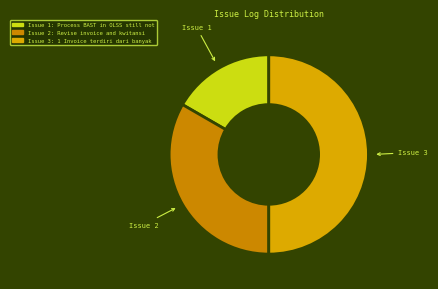

How many slices are in this pie chart?

3